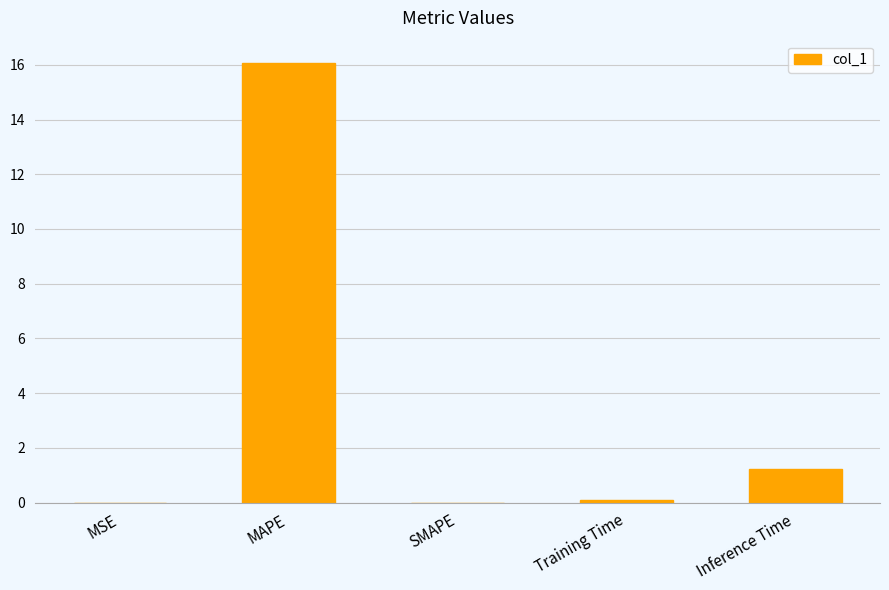

True or false: the data shows 16.1 at MAPE.

True